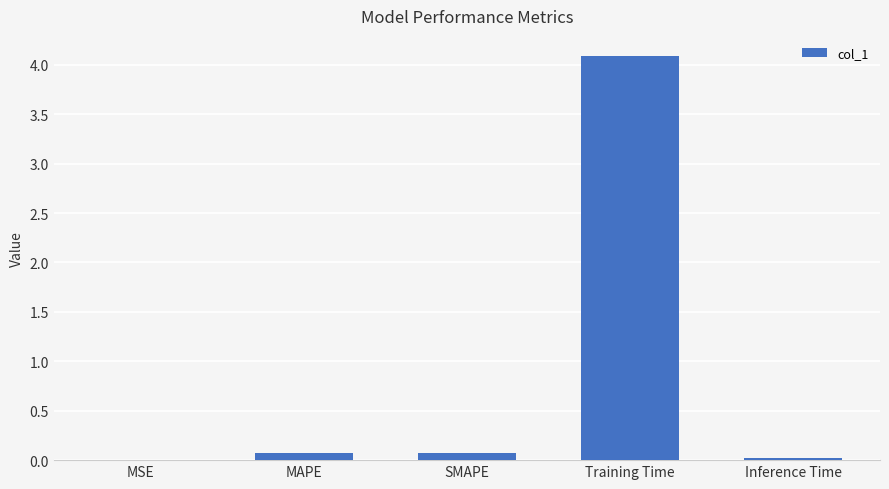

What is the greatest value displayed?

4.1